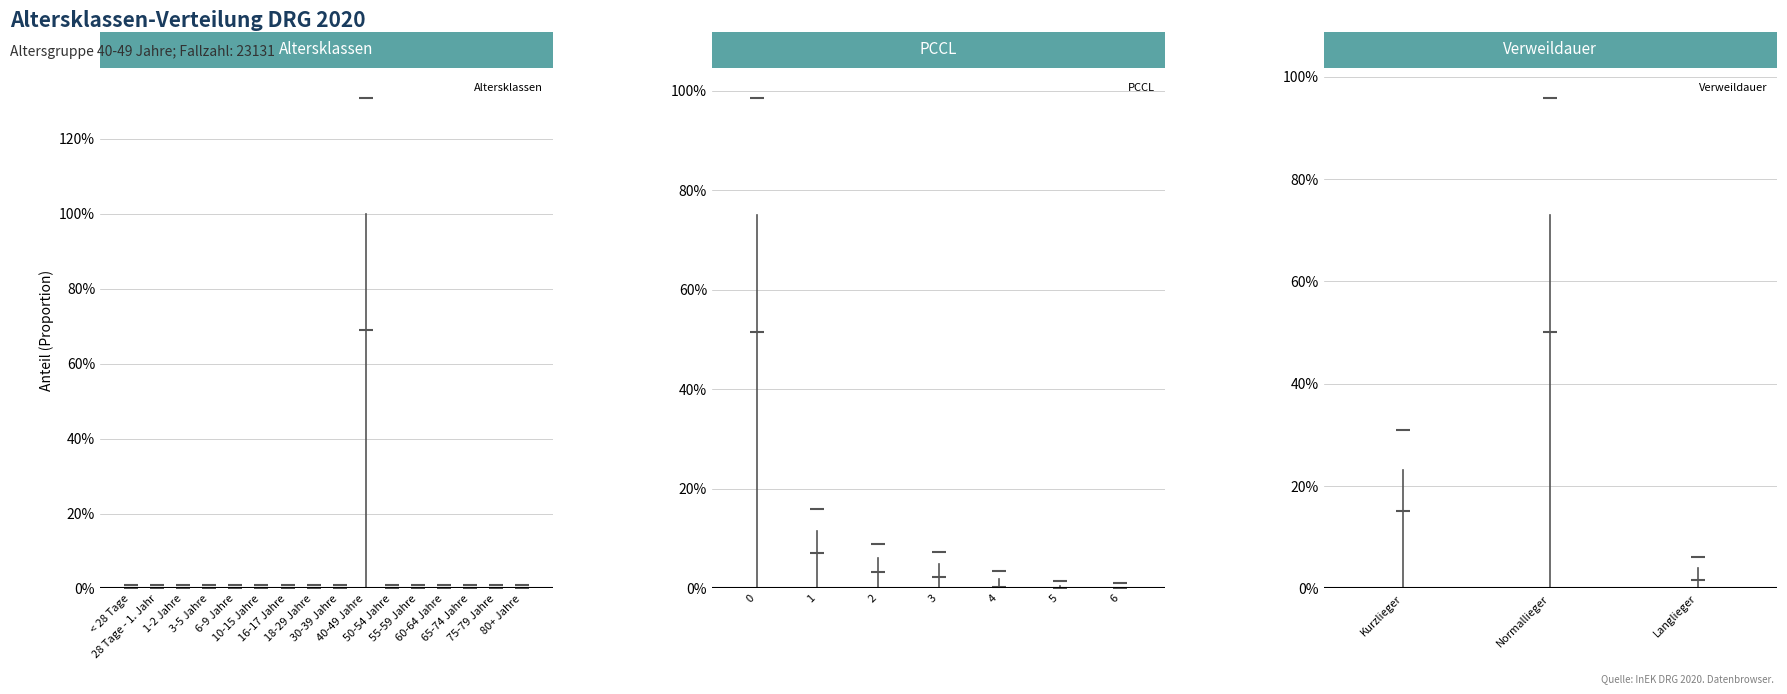

What is the label of the 3rd bar from the right?

65-74 Jahre